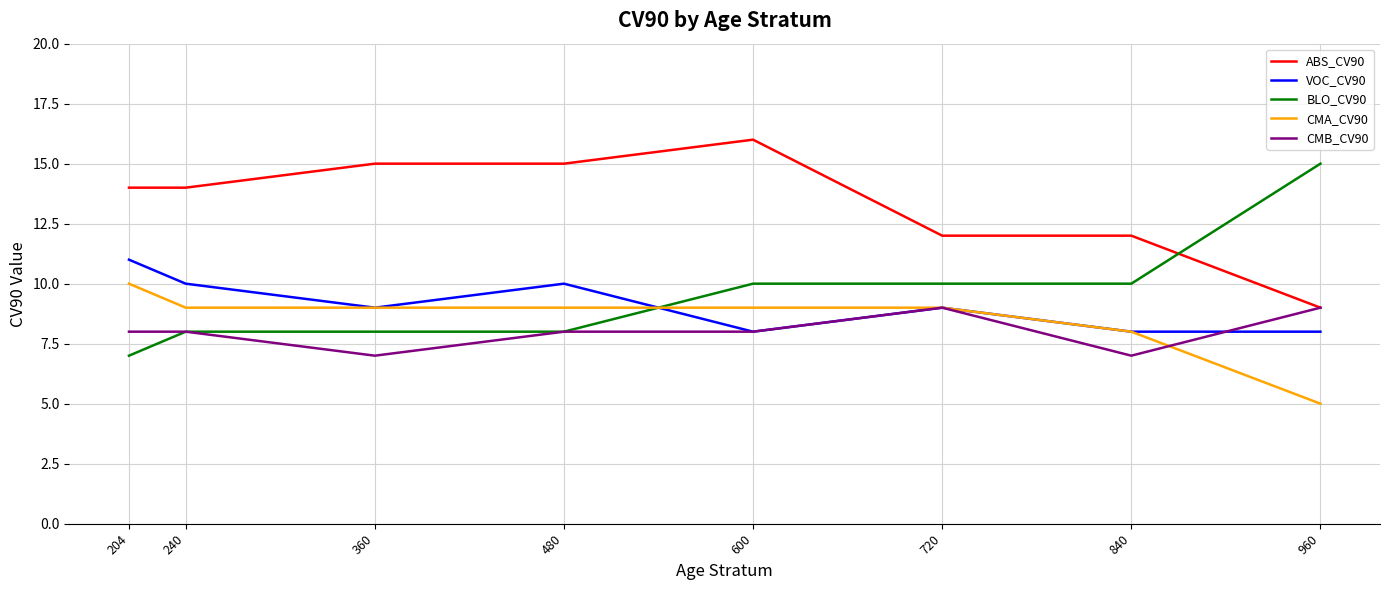

Is the value of ABS_CV90 at 360 greater than the value of VOC_CV90 at 720?

Yes